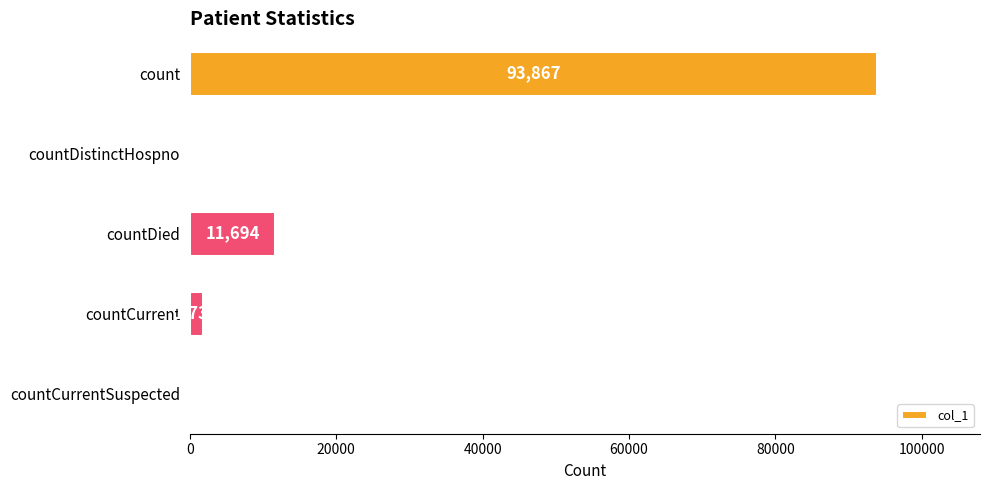

How many values are above zero?

3